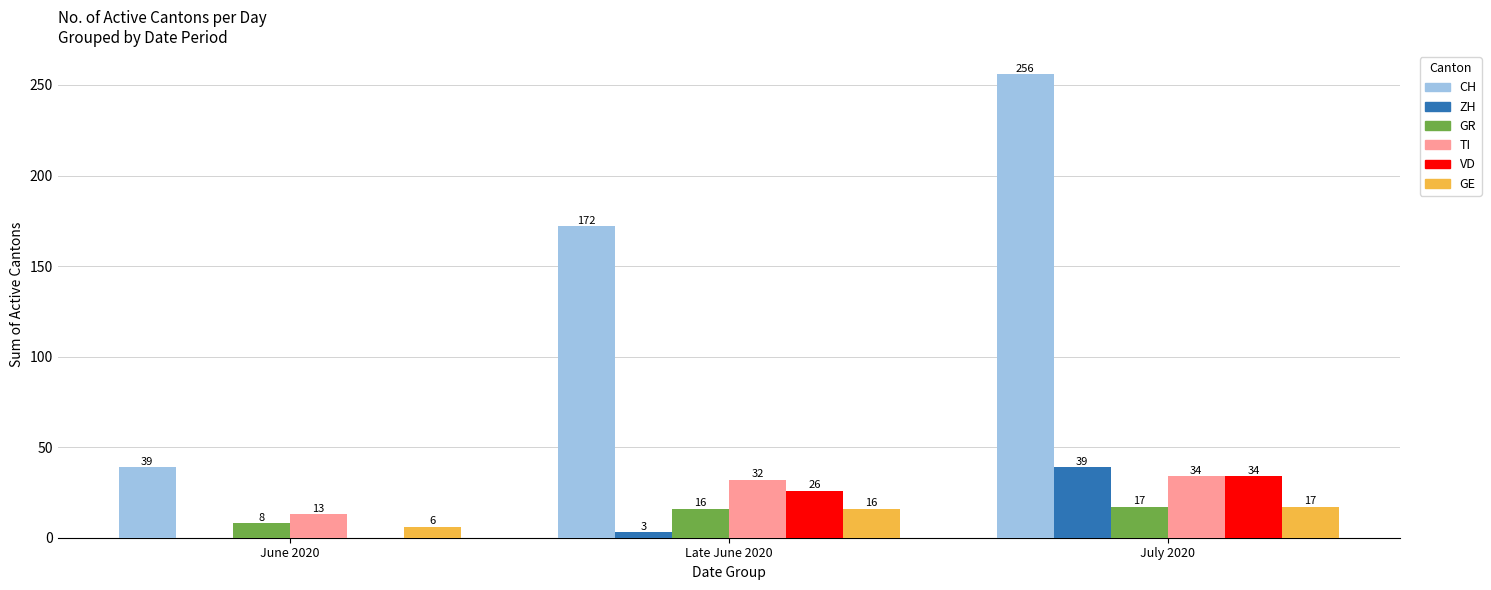

At which category does the chart reach its peak across all series?

July 2020